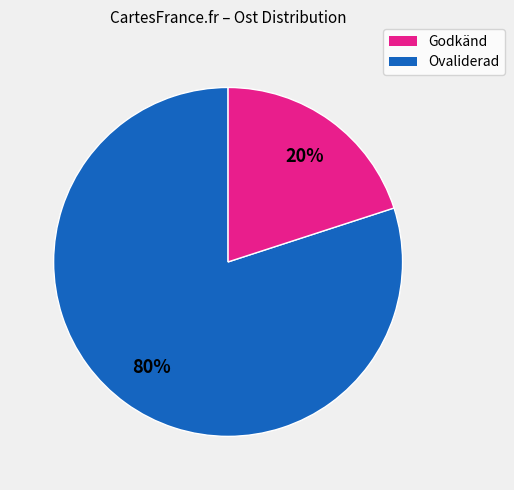

Is there any slice that represents more than half of the pie?

Yes